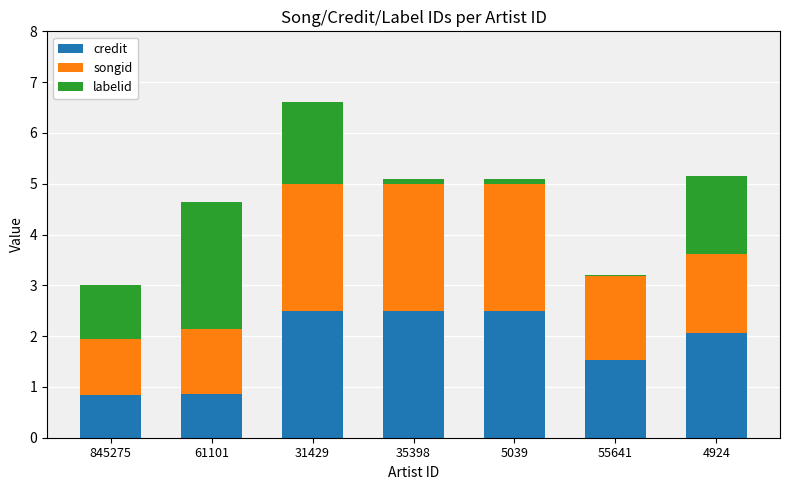

What is the sum of all credit values?

12.8